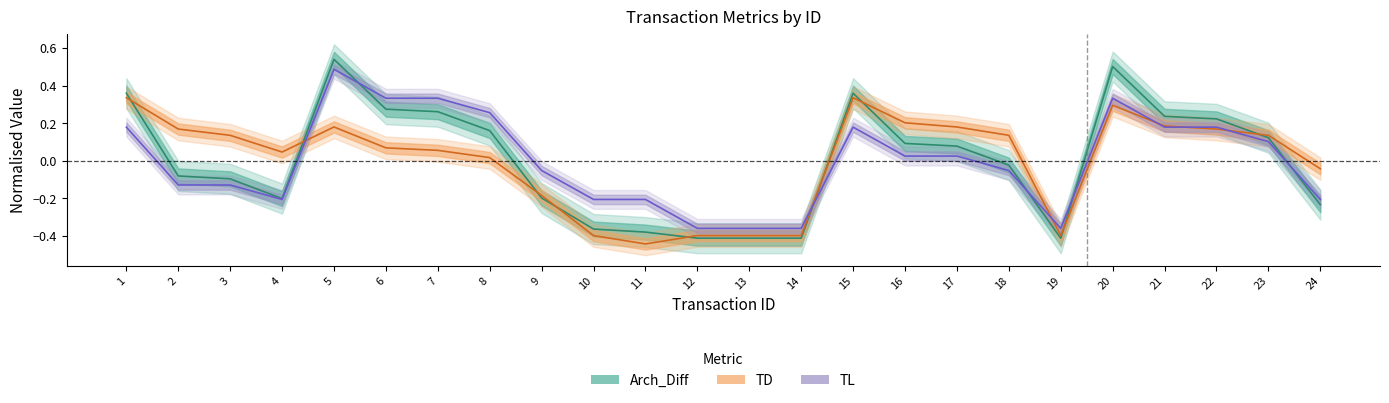

At which label is TL closest to 0?

16